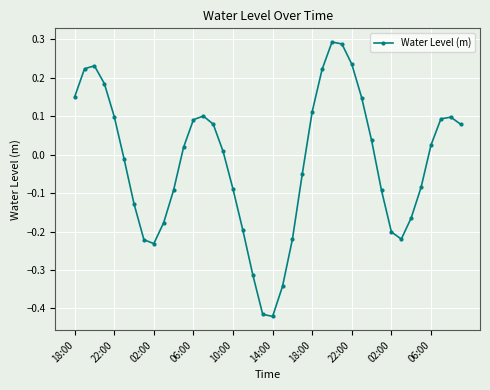

What is the sum of all values?

-0.9